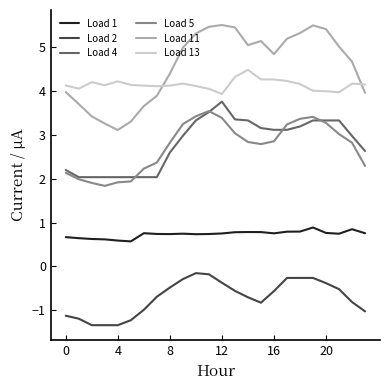

What is the lowest value of the Load 13 series?

3.9